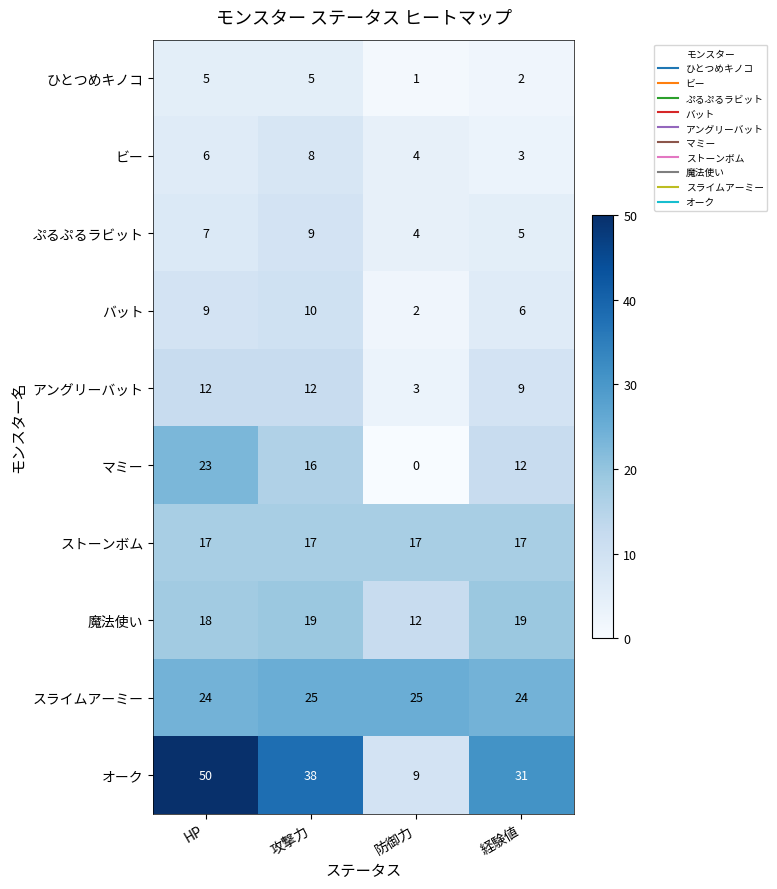

What is the difference between the highest and lowest values at 防御力?

25